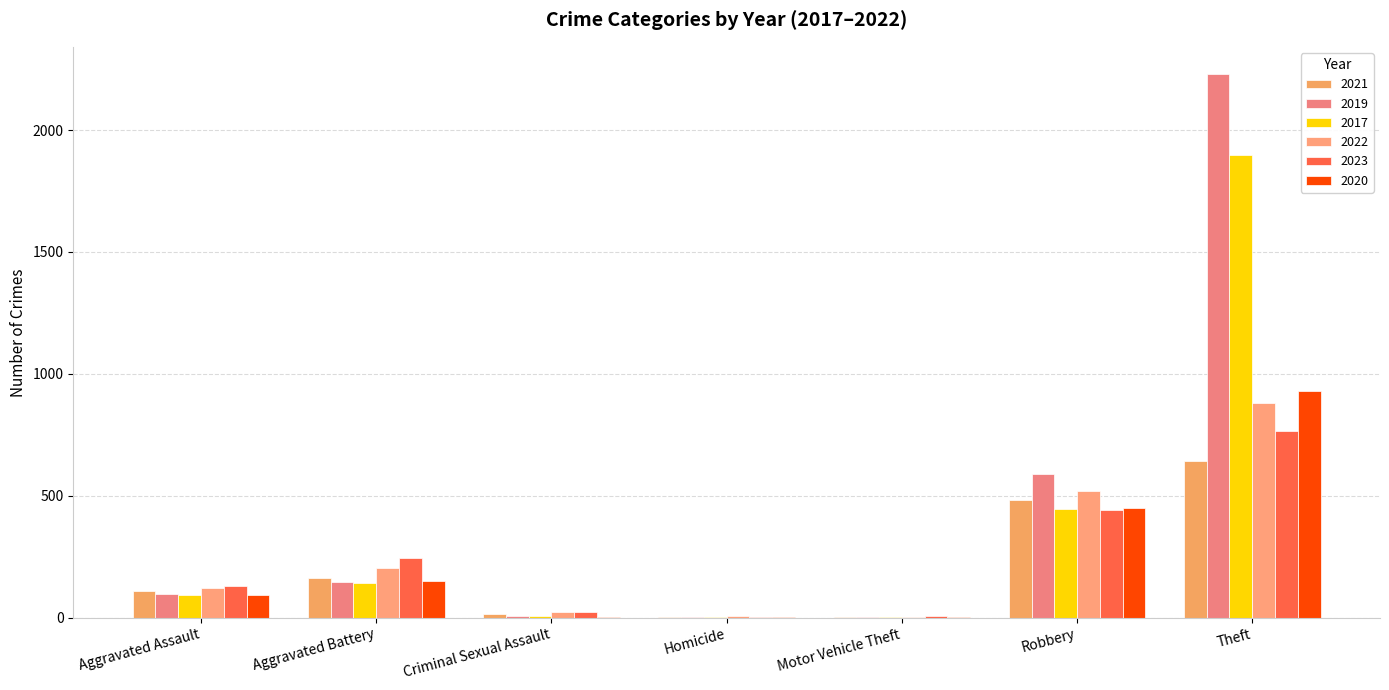

How many distinct data groups are displayed?

6